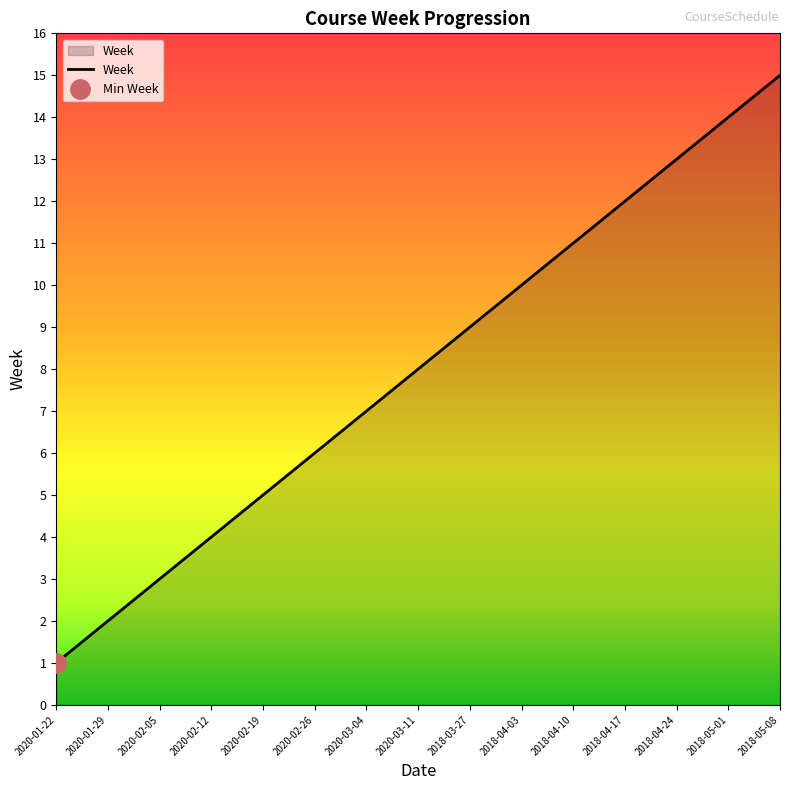

Read the value at 2020-02-26, to the nearest 10.

10